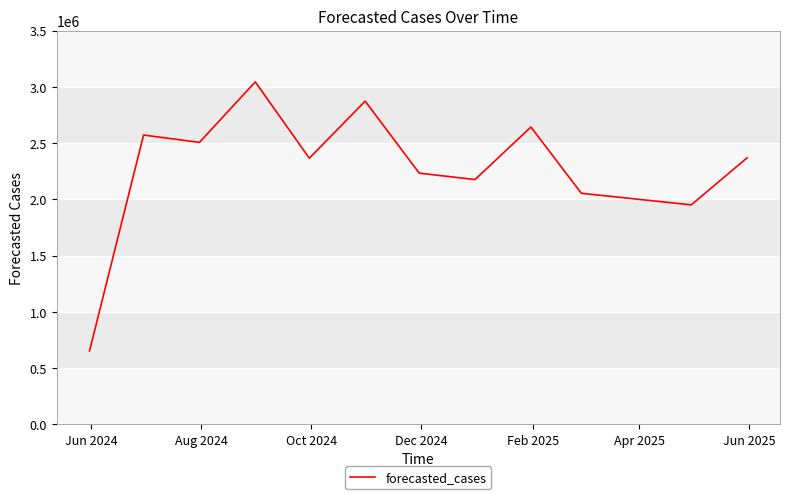

How many interior local peaks (higher than both neighbors) does the data have?

4